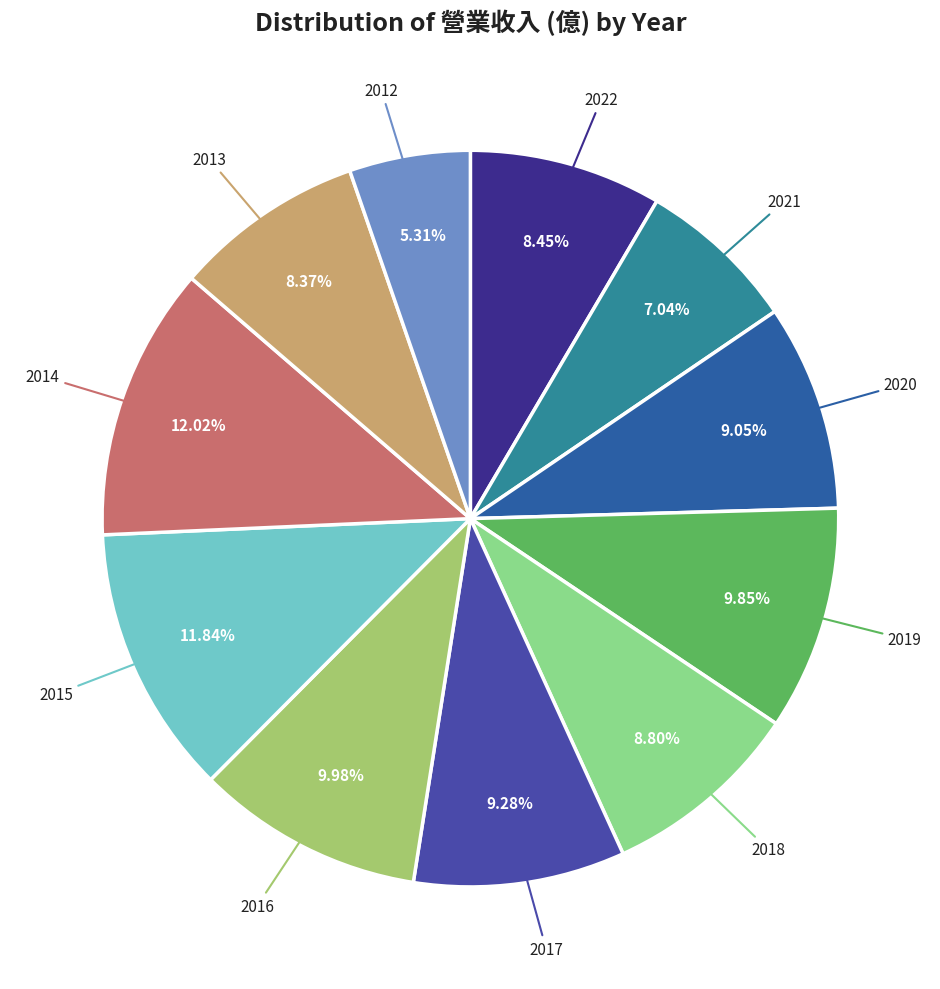

How many slices are in this pie chart?

11